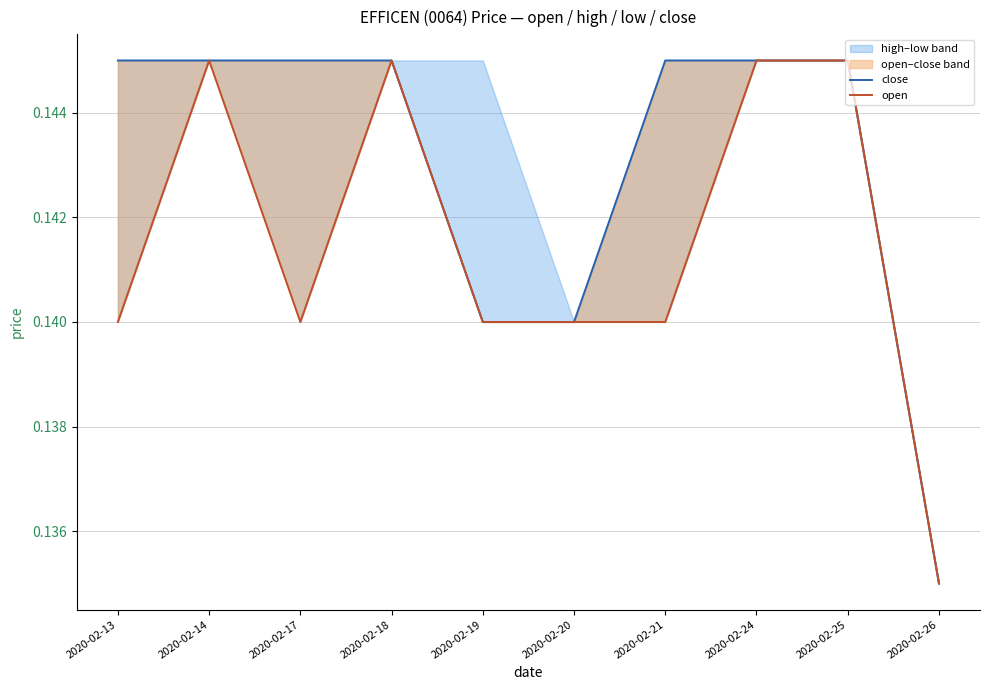

Which series has the largest total across all categories?

close